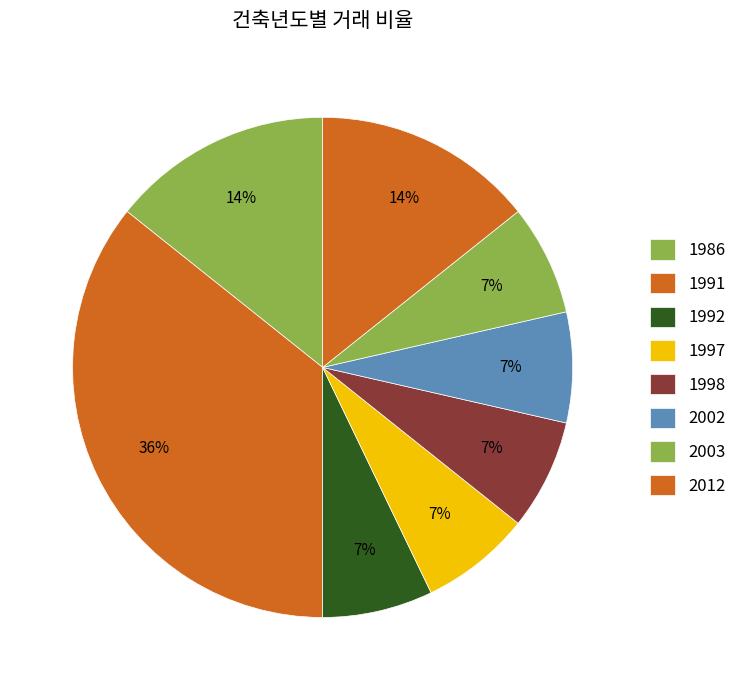

Count the number of slices in the pie.

8